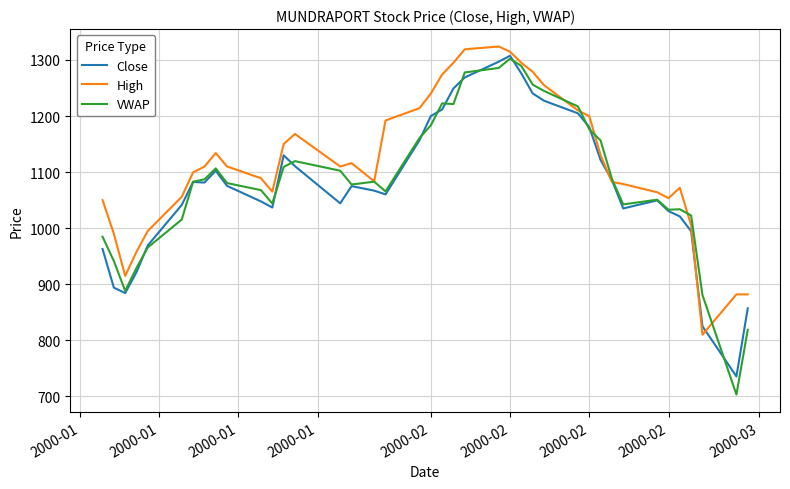

Which series has the largest range (max minus min)?

VWAP